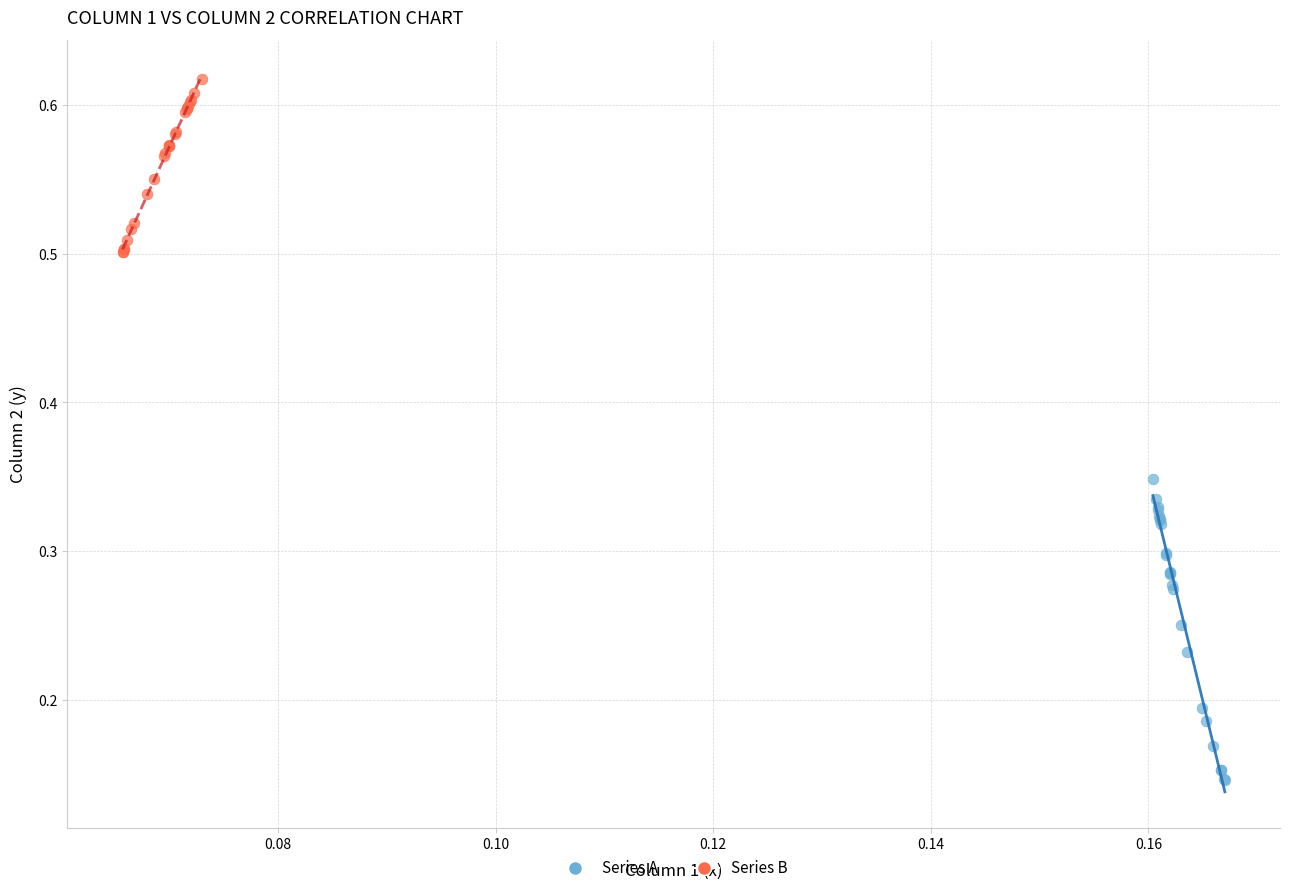

Which series contains the highest Y value?

Series B